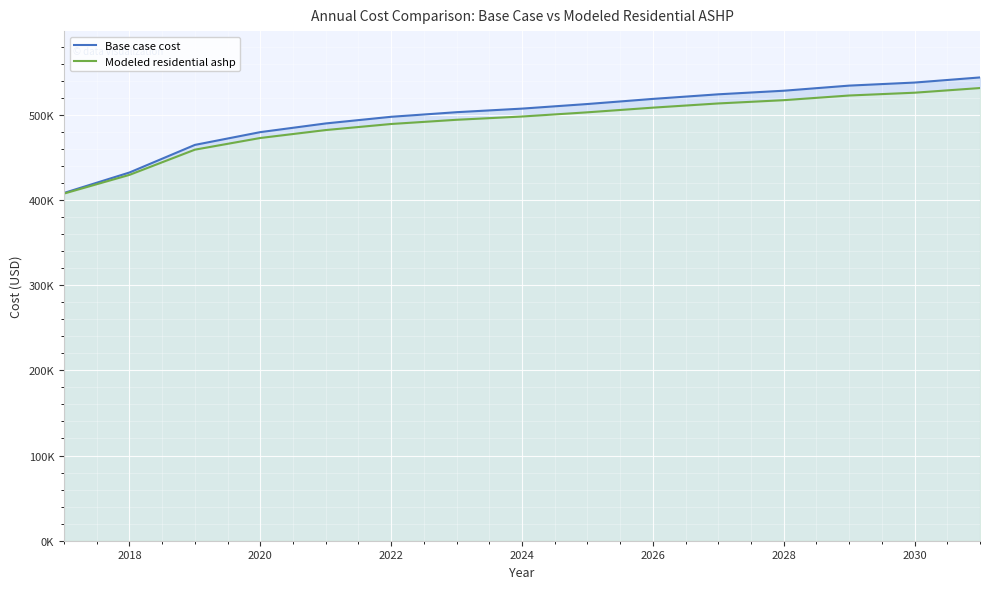

True or false: Base case cost and Modeled residential ashp cross at least once.

False